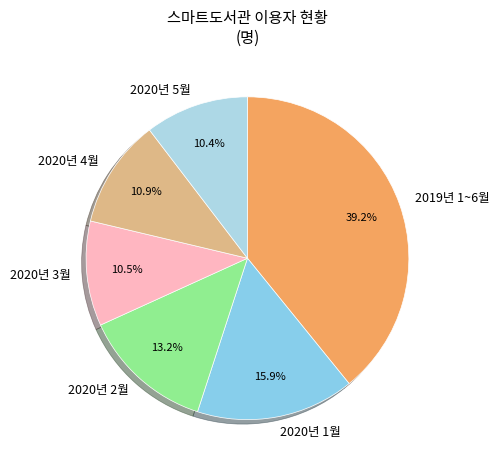

What percentage do 2020년 4월 and 2020년 1월 together represent?

26.8%